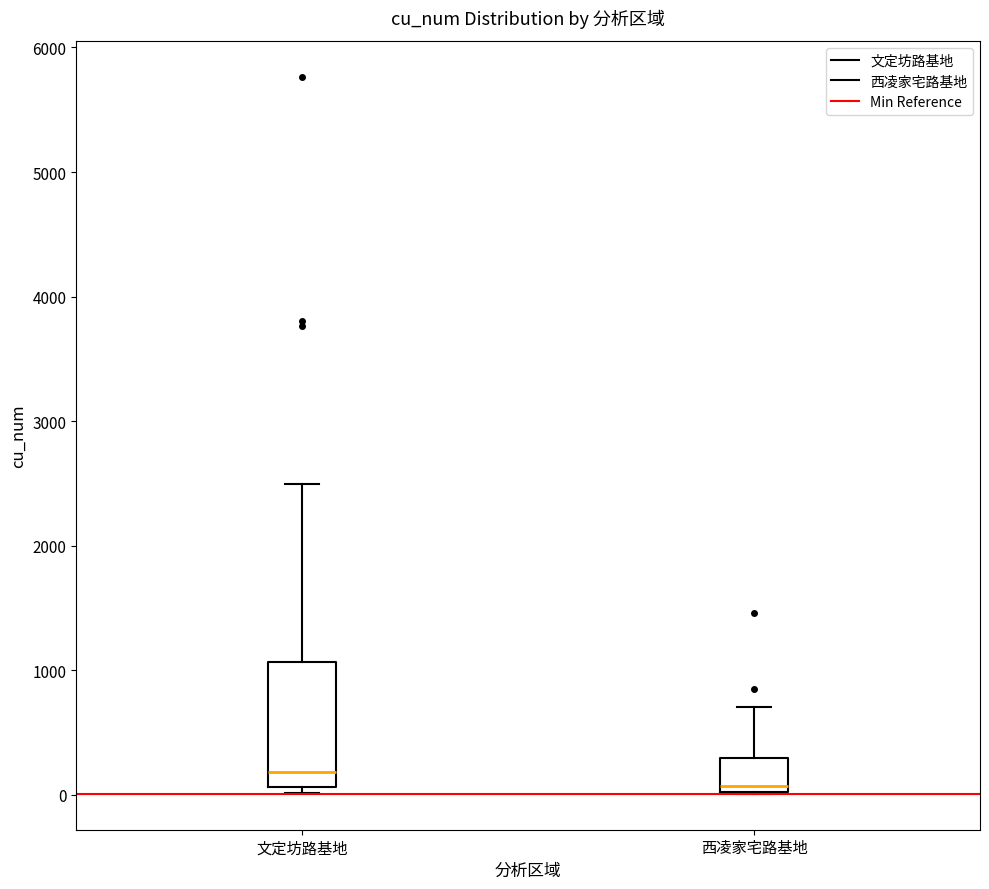

Reading left to right, read every box against the y-axis: the position of its median line, the range the box covers, and the ends of its whiskers. The values are not printed on the chart, so give them approximately, as read against the axis.

文定坊路基地: median 200, box 100 to 1100, whiskers 0 to 2500
西凌家宅路基地: median 100, box 0 to 300, whiskers 0 to 700